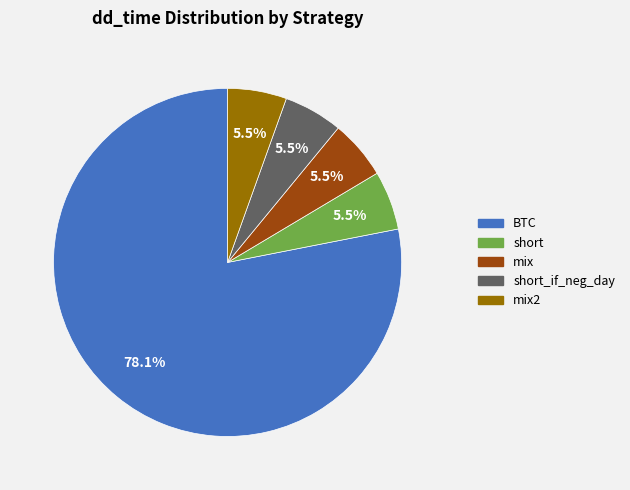

Is there a majority slice in this chart?

Yes